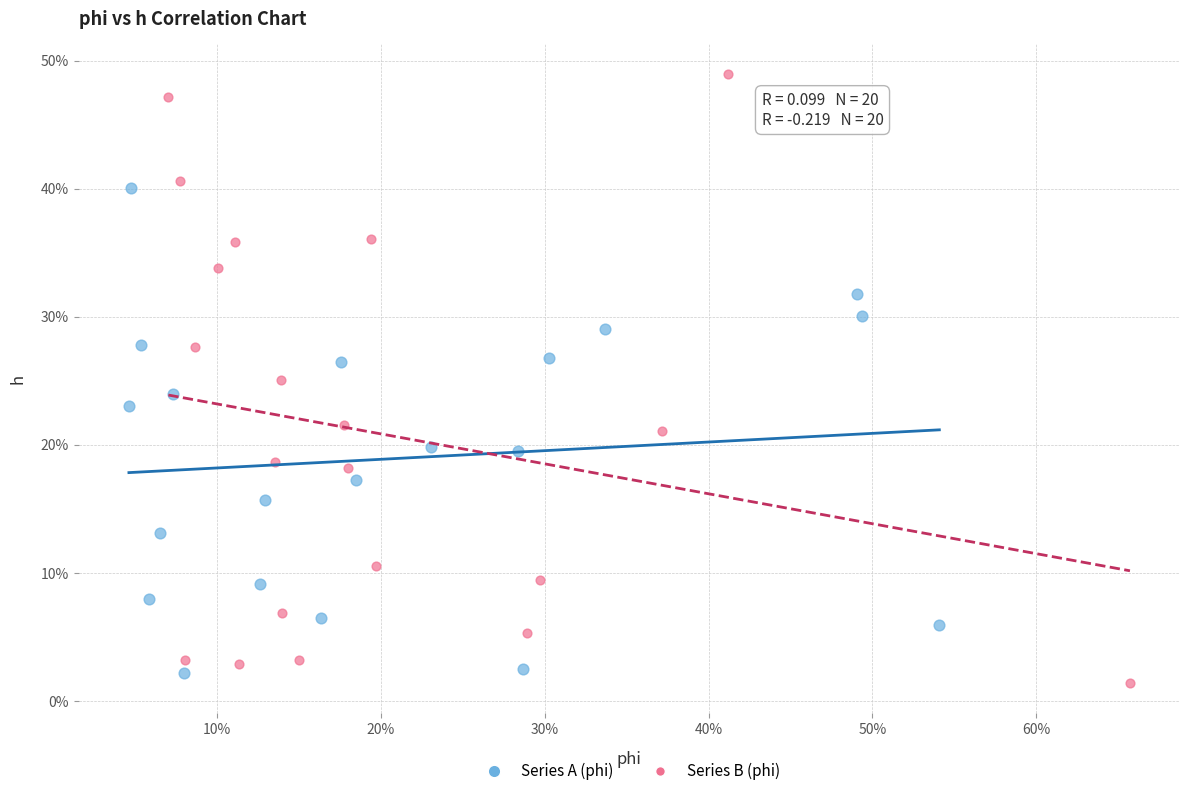

Which series has the widest spread of Y values?

Series B (phi)